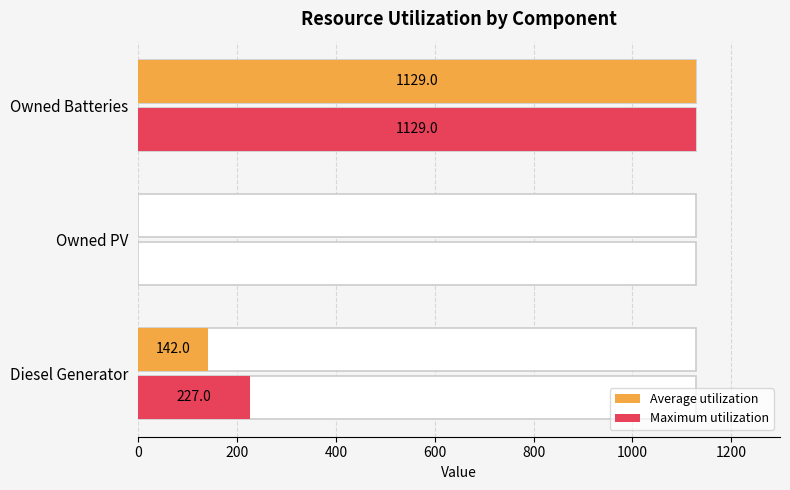

What is the difference between the highest and lowest values at Diesel Generator?

85.0